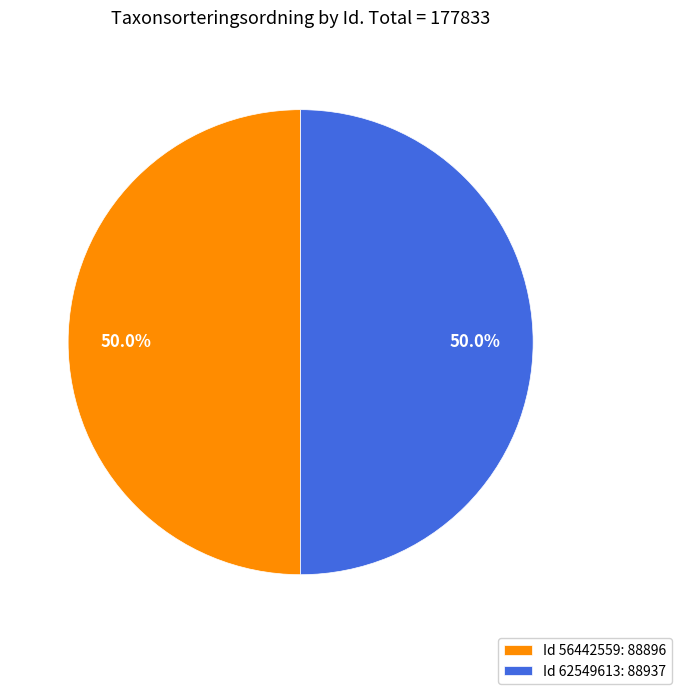

Combined, do Id 62549613: 88937 and Id 56442559: 88896 account for over 50%?

Yes